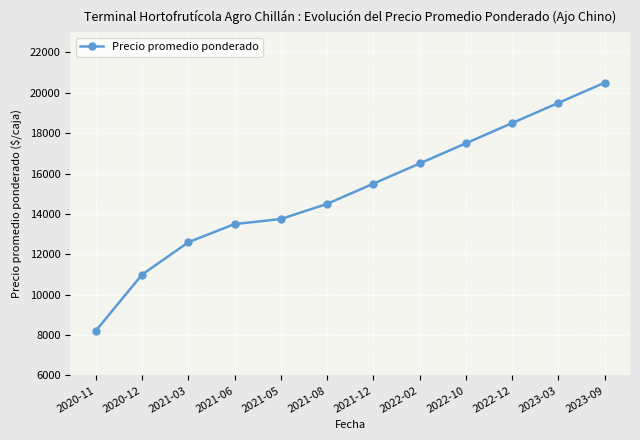

The value at 2021-08 is 5666. True or false?

False